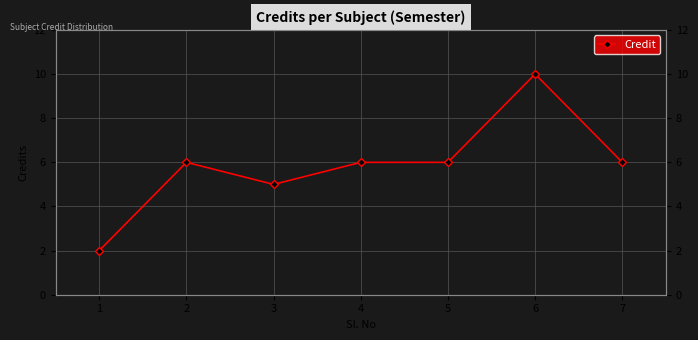

List the labels in order of value, largest first.

6, 2, 4, 5, 7, 3, 1